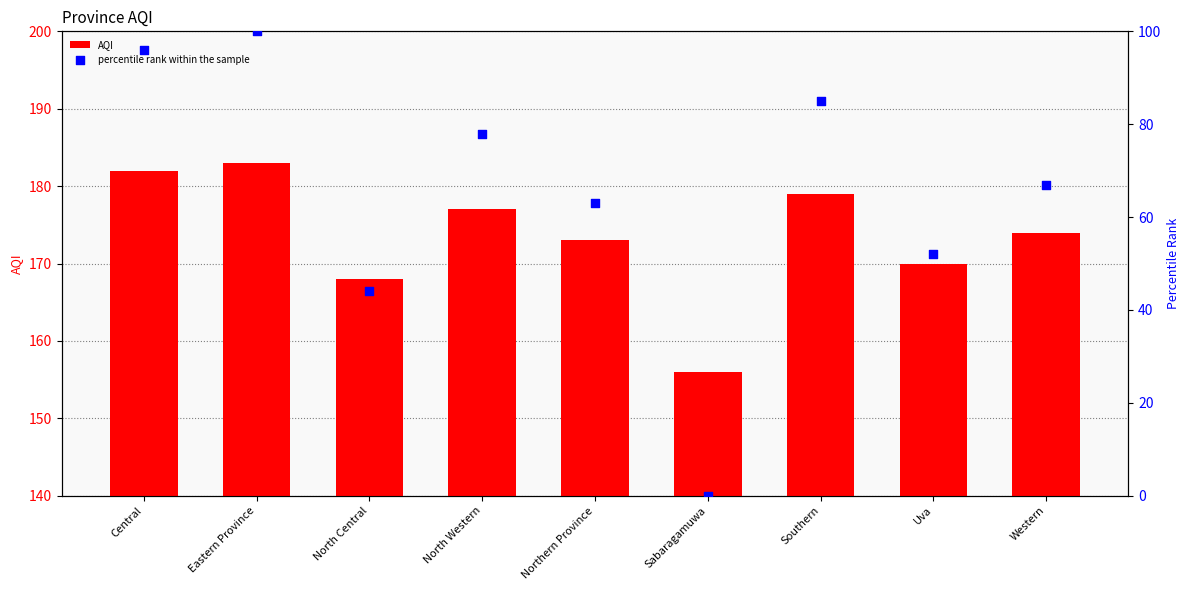

At how many categories does at least one series exceed 28?

9